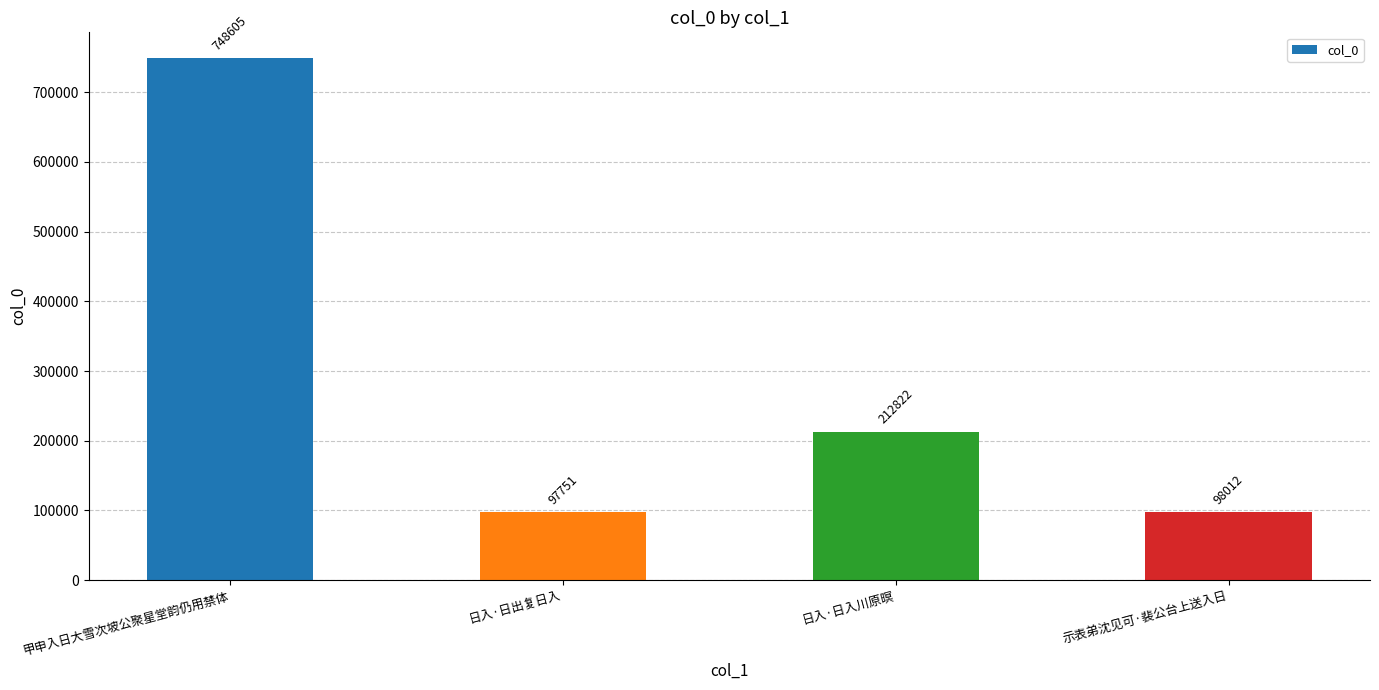

Reading right to left, extract all data points from this chart.

98012	212822	97751	748605